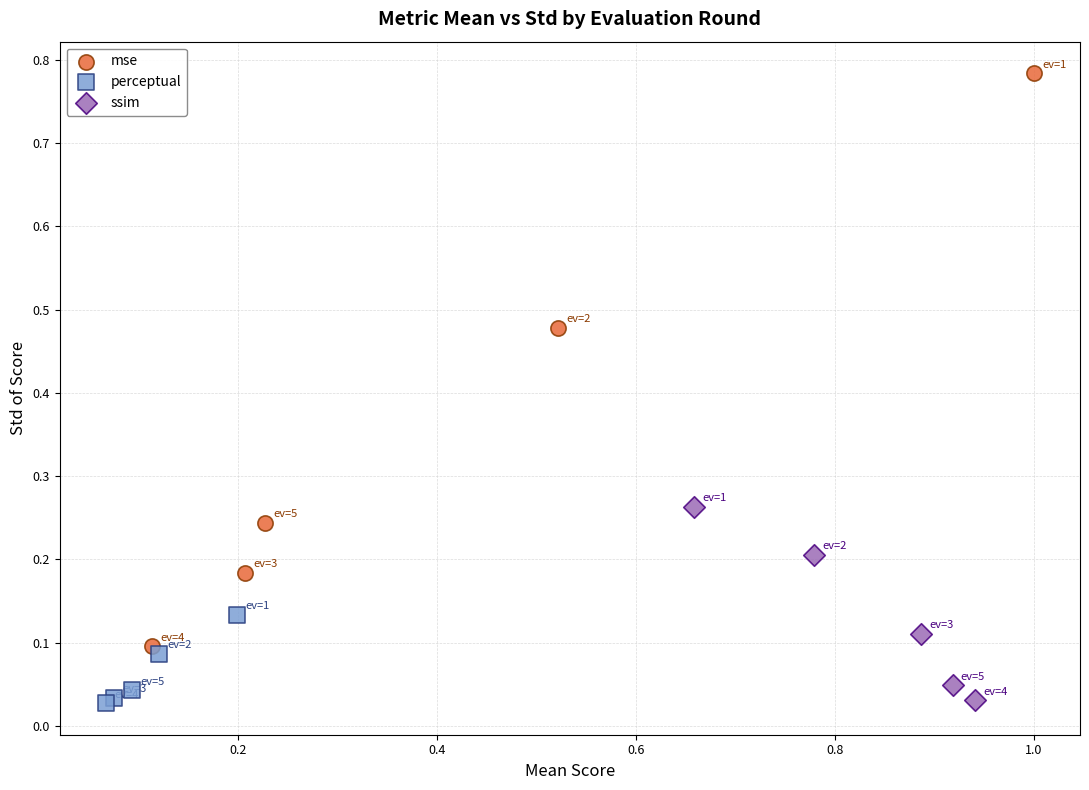

Which series reaches the maximum Y coordinate?

mse